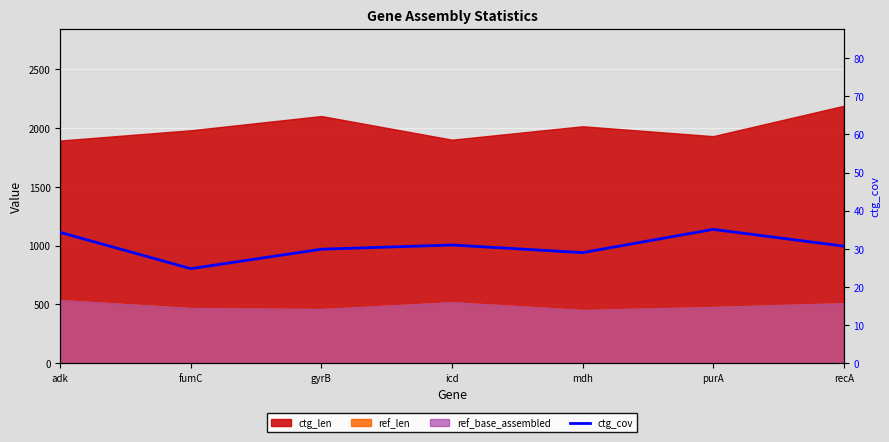

What is the average value?

30.7